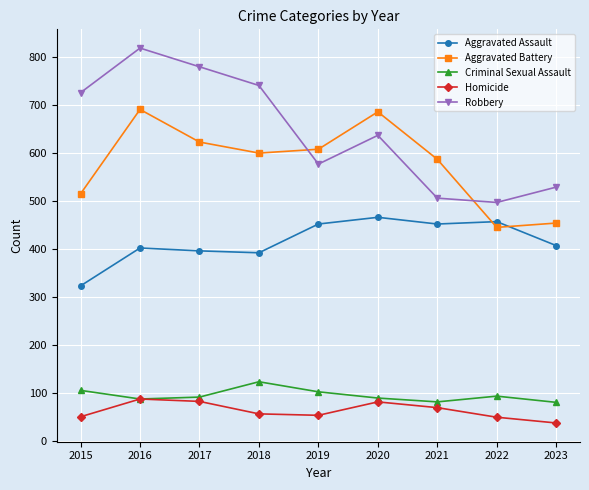

At which category is the sum across all series the highest?

2016